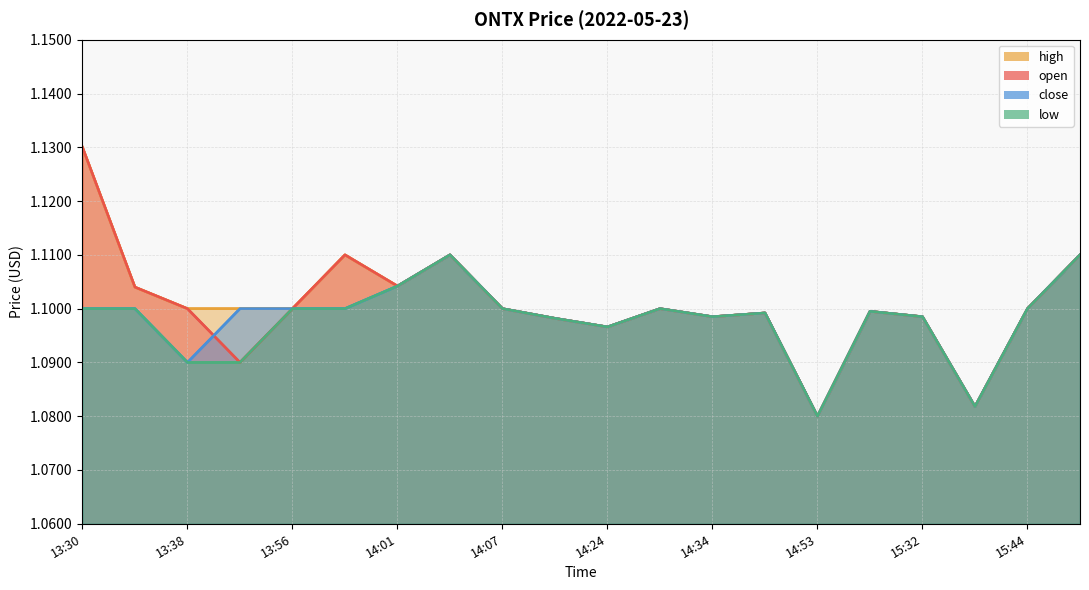

How many lines are shown in the chart?

4